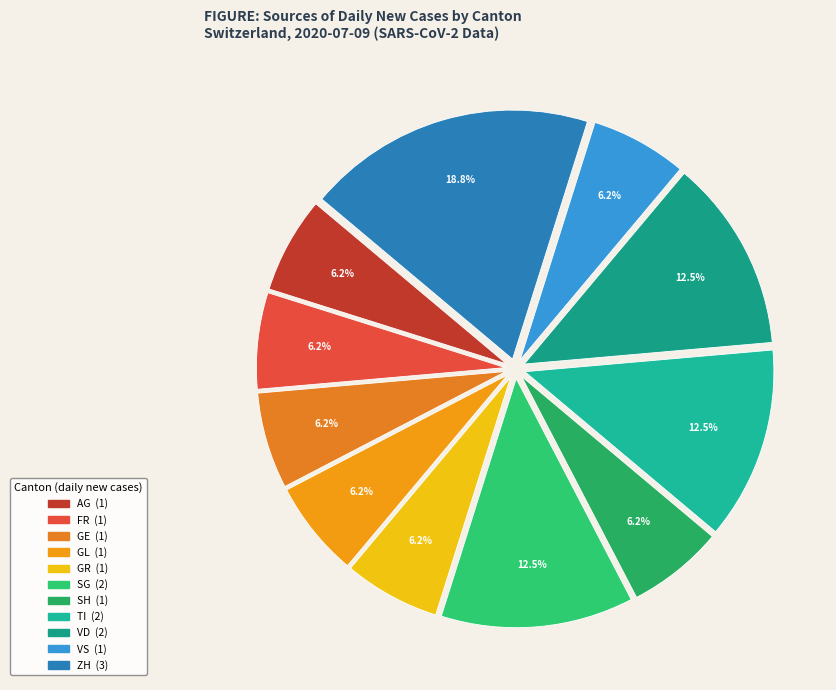

How many segments does this pie chart have?

11